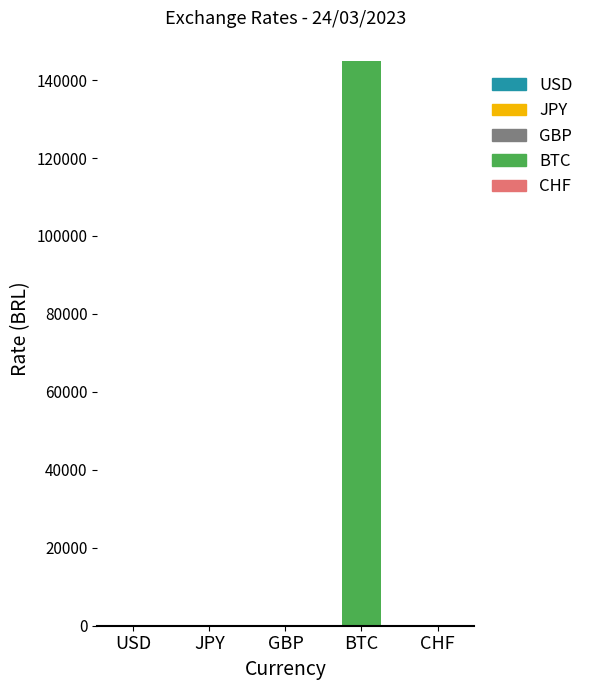

At which label does the data first exceed 5?

USD